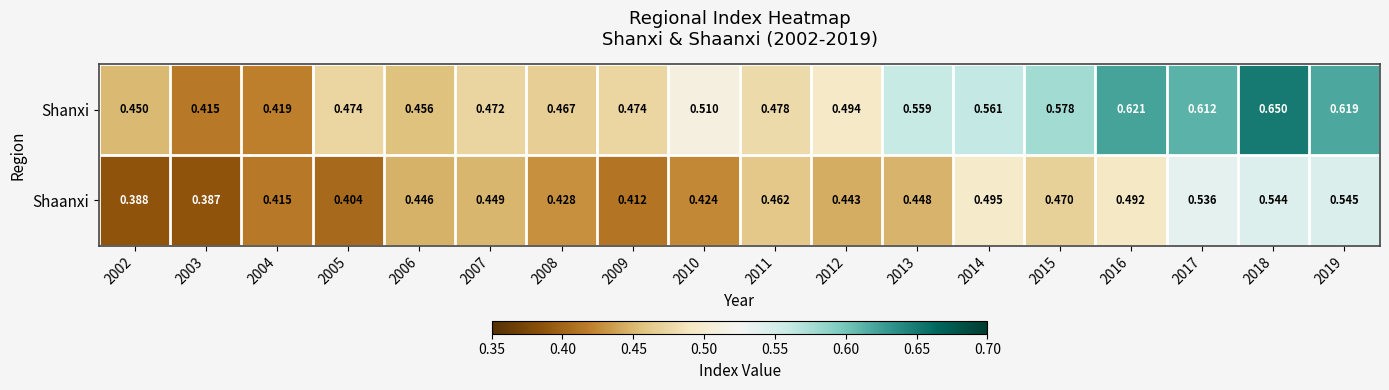

Rank the series by their maximum value, from highest to lowest.

Shanxi, Shaanxi